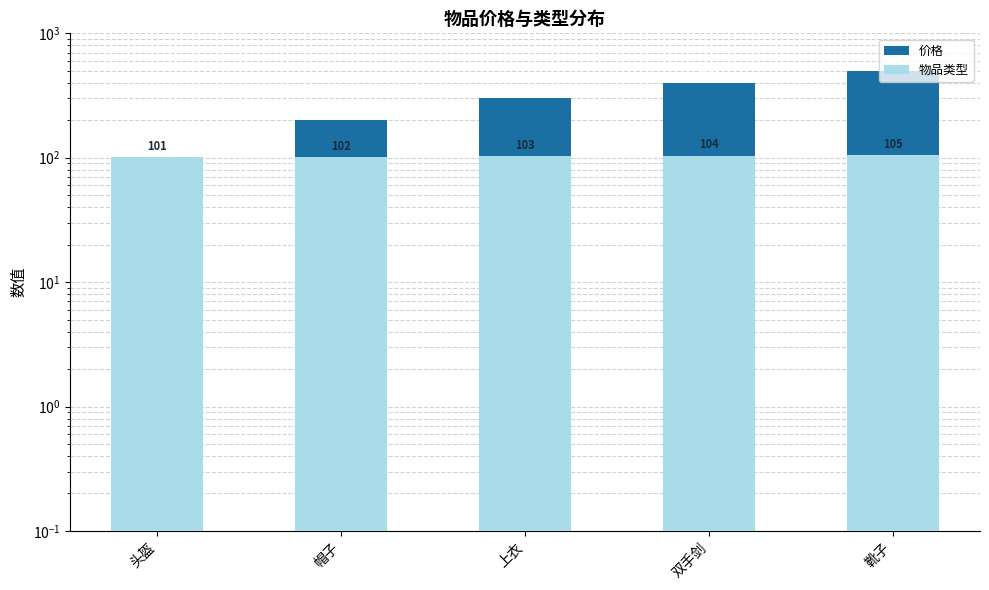

At which category is the sum across all series the highest?

靴子